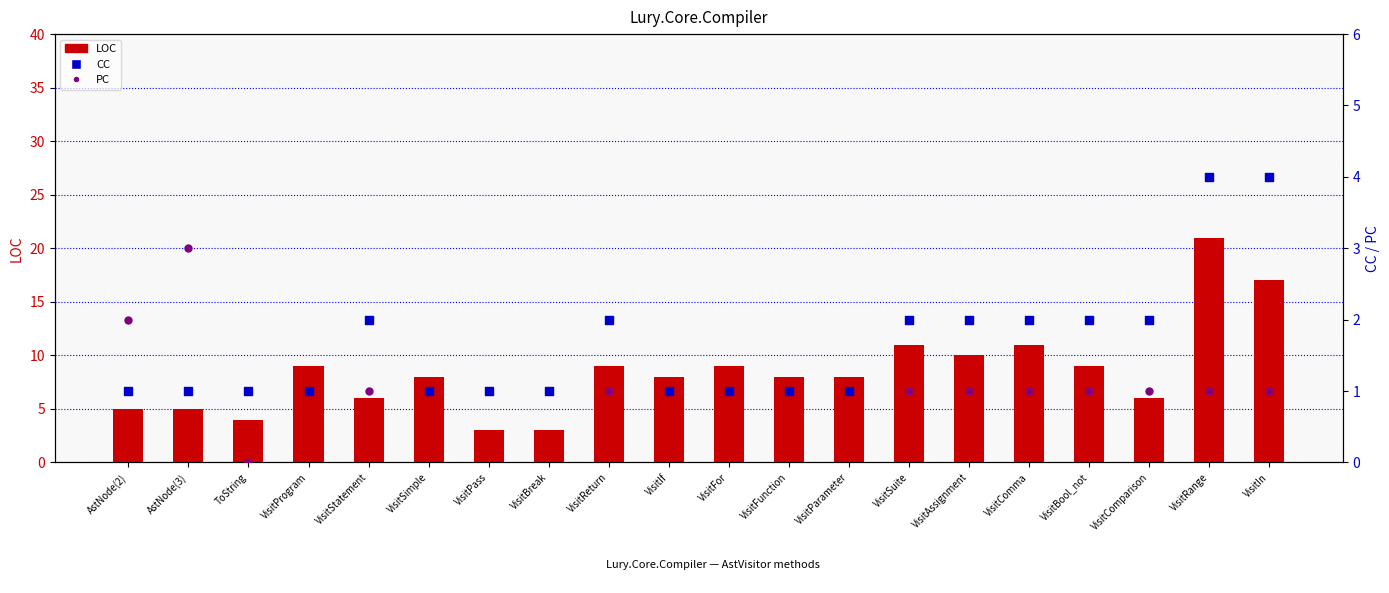

Which series contains the highest Y value?

LOC